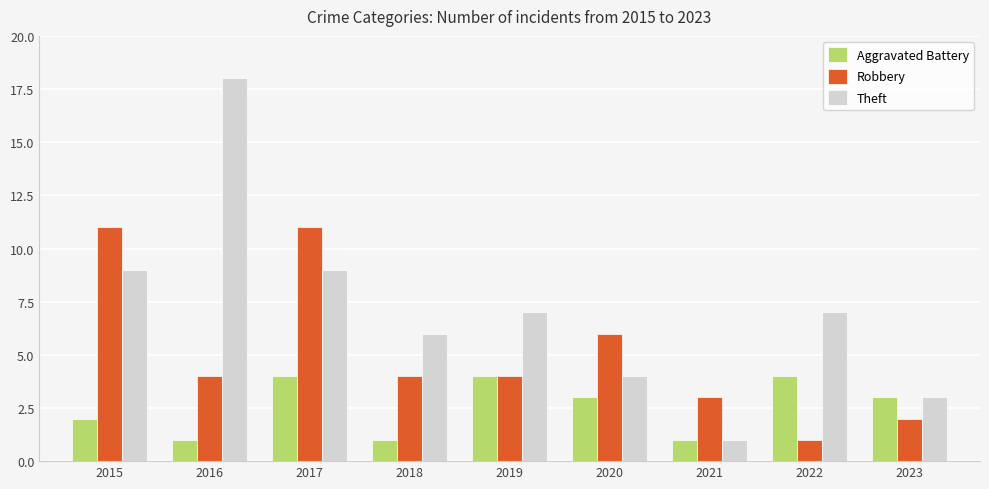

Is the value of Aggravated Battery at 2018 greater than the value of Theft at 2022?

No